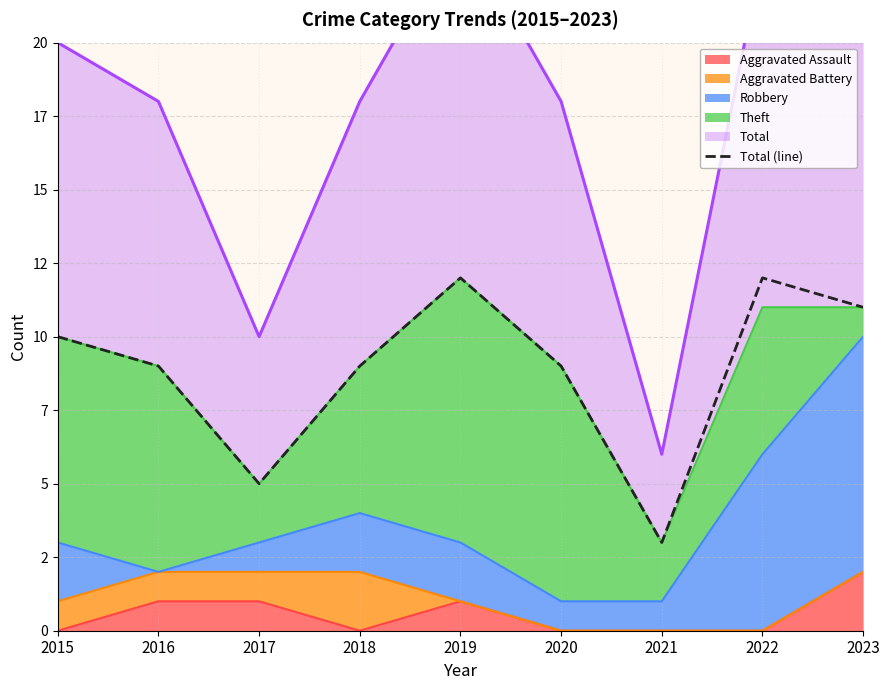

Which has a higher value, 2020 or 2022?

2022